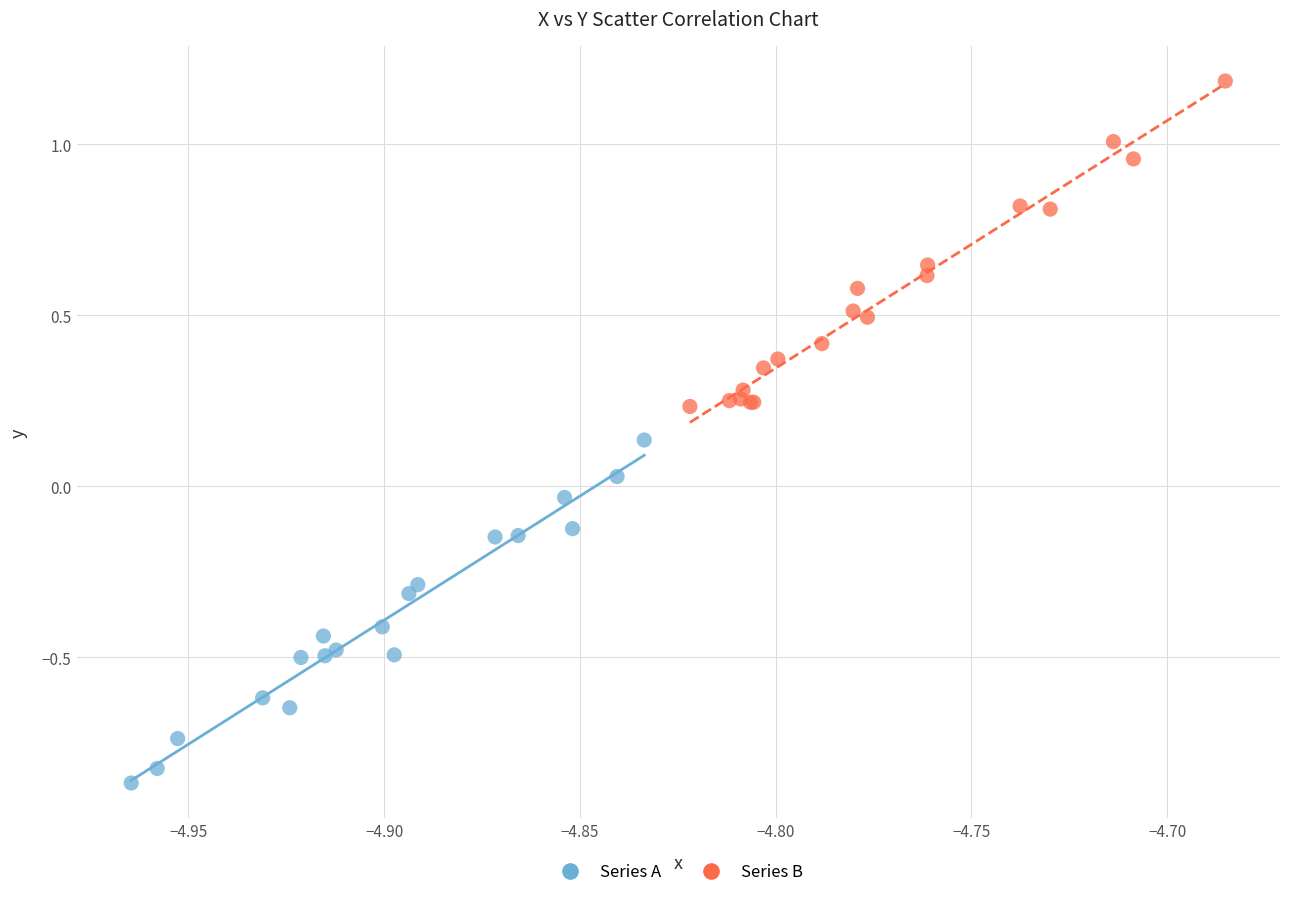

Which series contains the highest Y value?

Series B